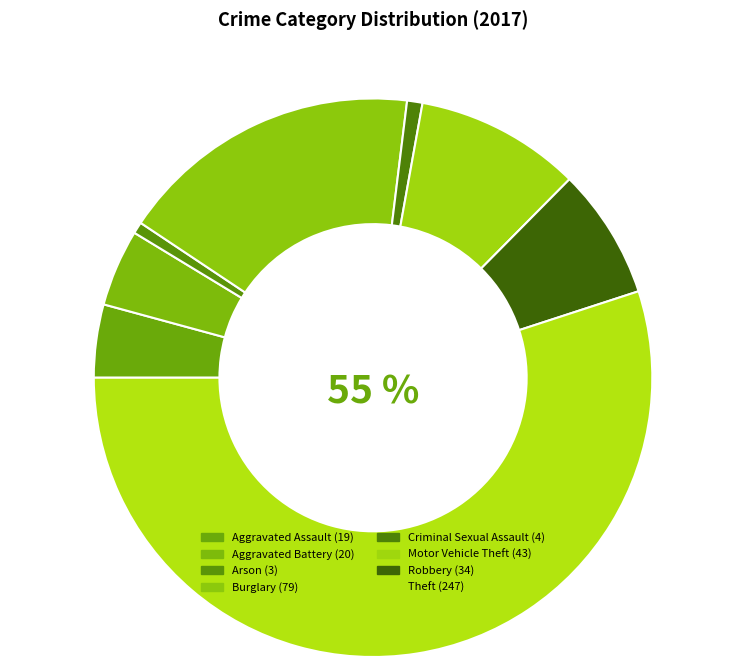

Do Aggravated Battery and Motor Vehicle Theft together represent more than half of the pie?

No